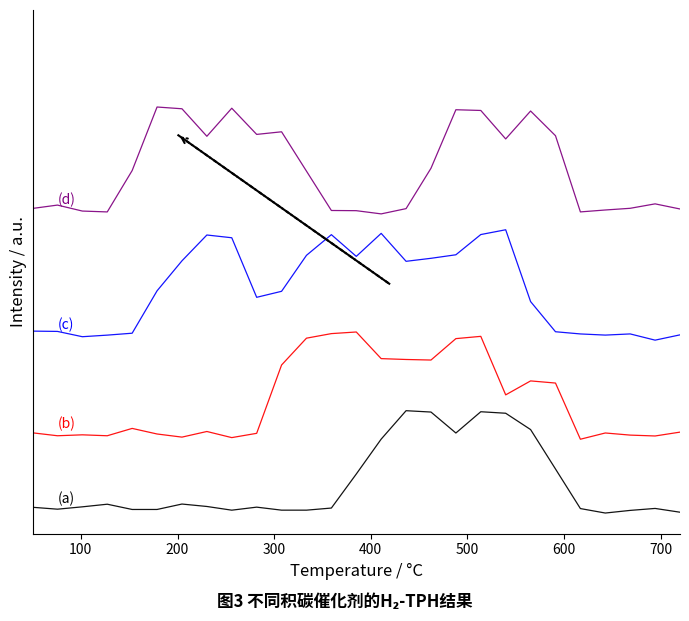

Does the chart display data point markers on the line(s)?

No